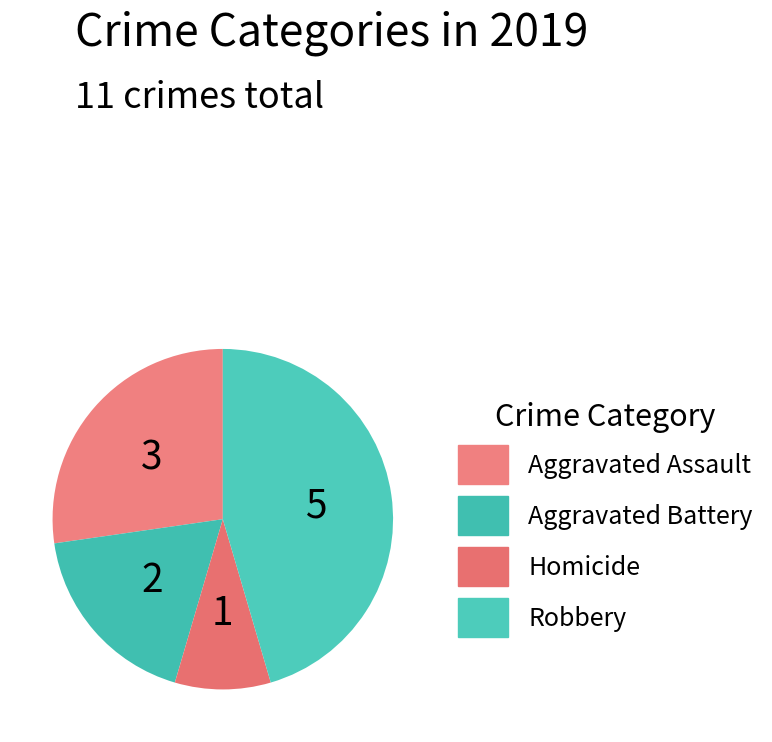

How many slices are in this pie chart?

4